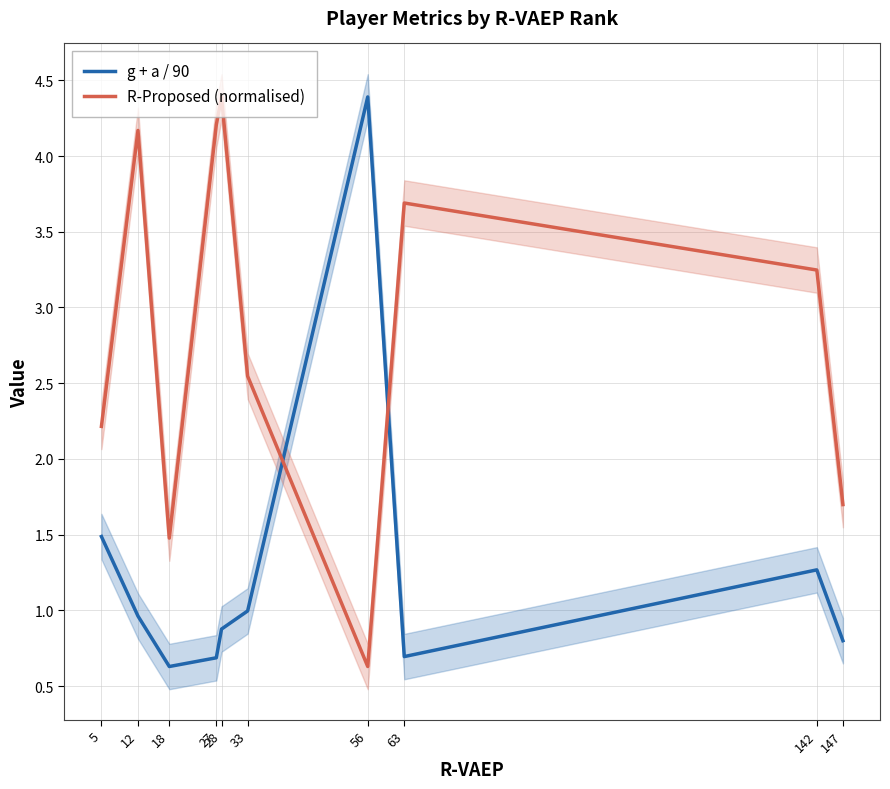

Where do R-Proposed (normalised) and g + a / 90 first cross each other?

33 and 56